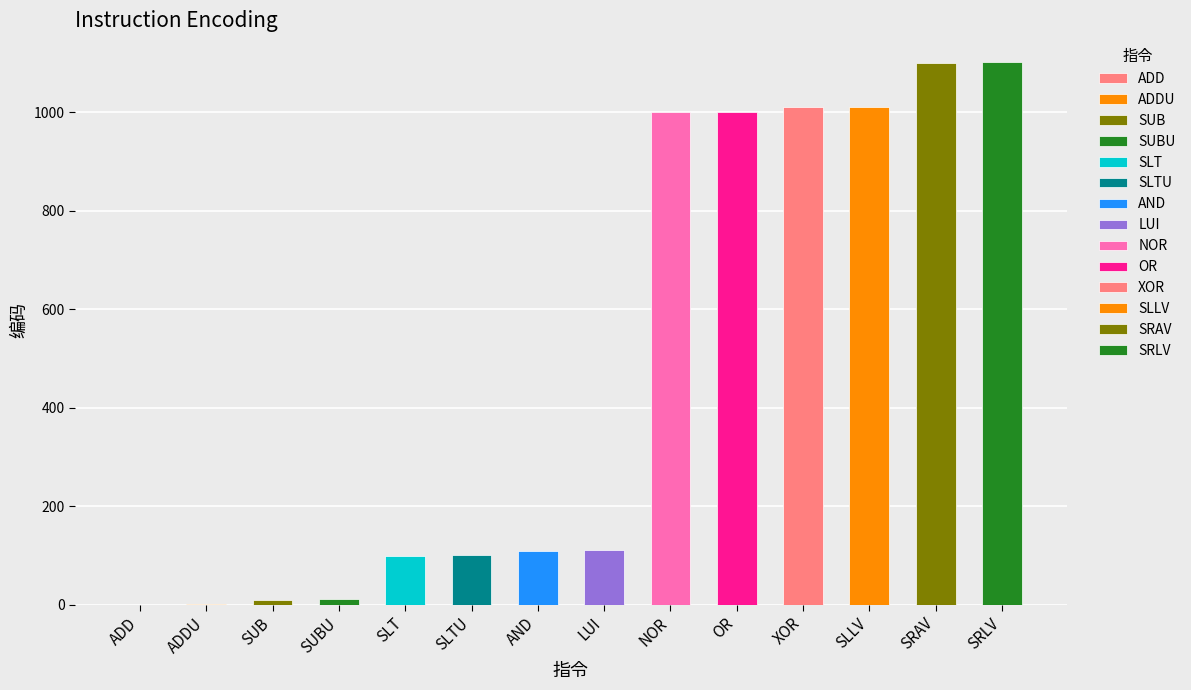

At which label does the data first exceed 111?

NOR